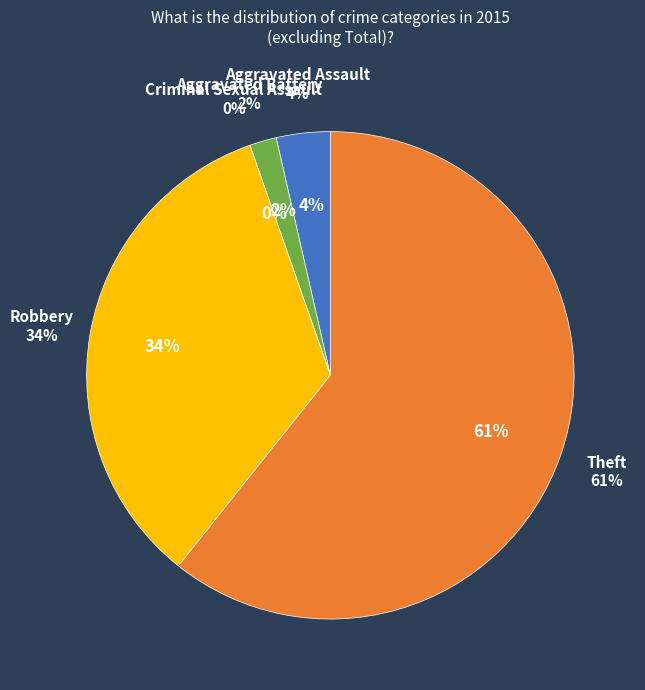

How many slices are in this pie chart?

5